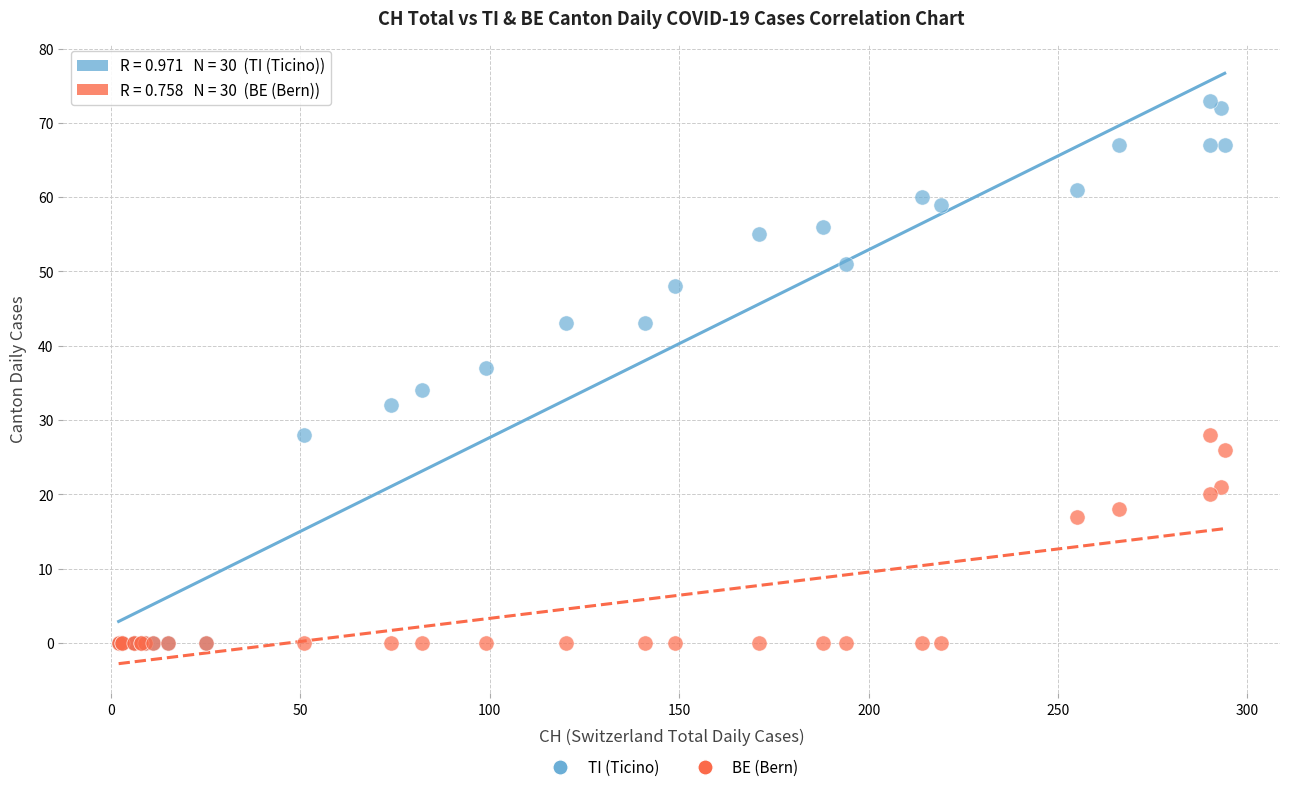

Which series reaches the maximum Y coordinate?

TI (Ticino)